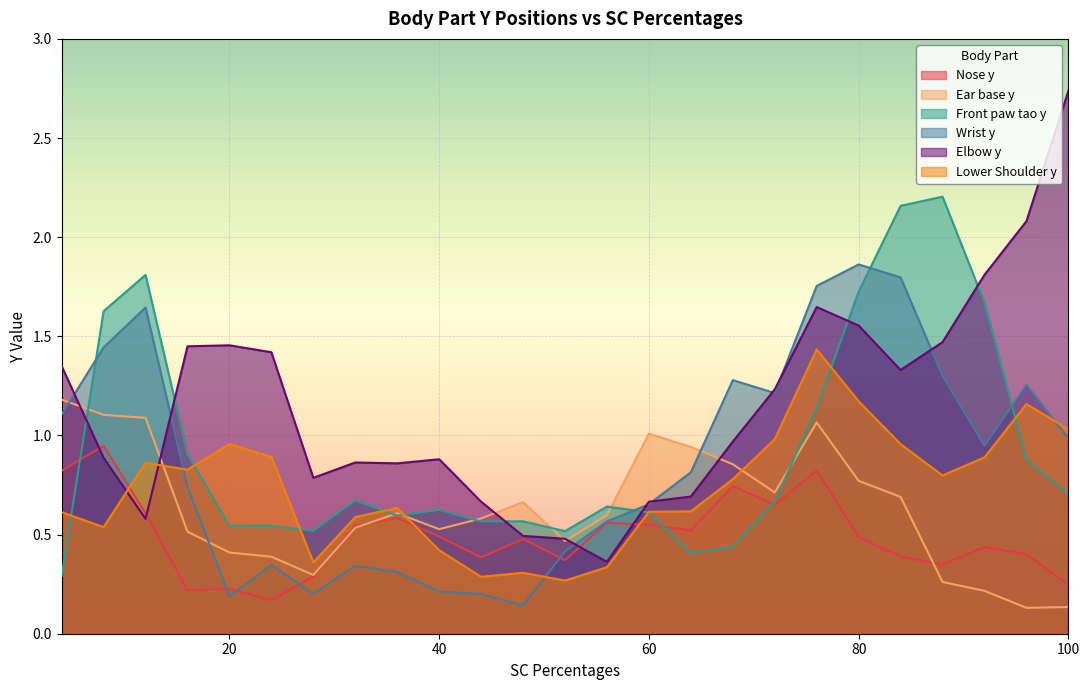

What is the value of the Front paw tao y point at the 16th from the left?

0.4